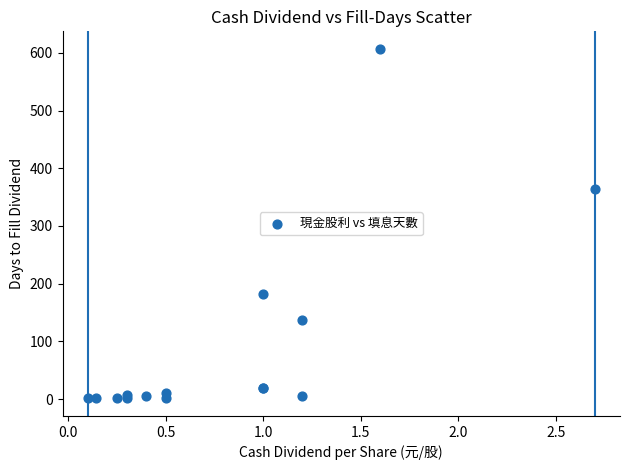

What Y value in the scatter plot is closest to 304?

364